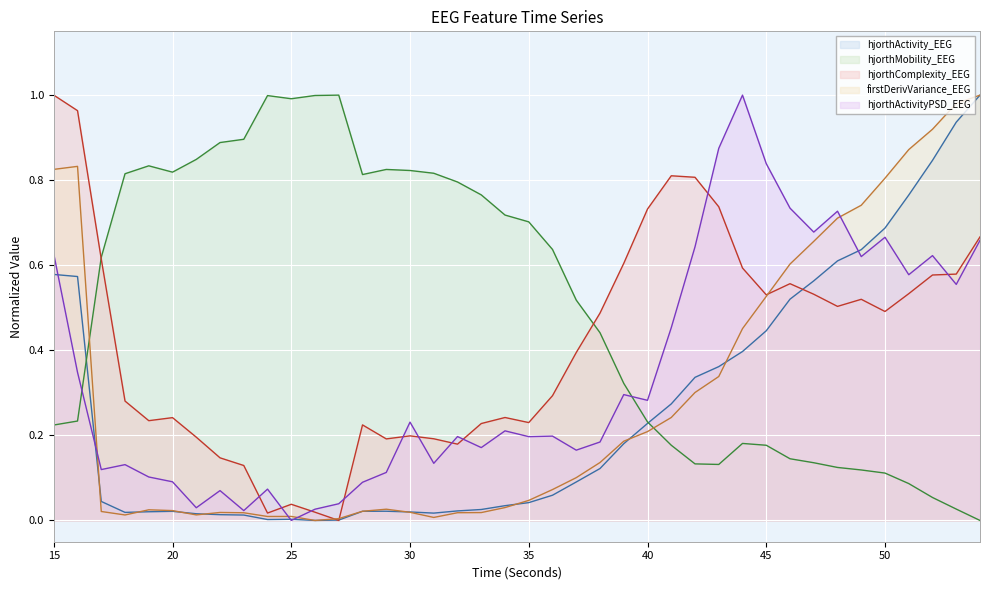

What is the spread (max minus min) of values at 26?

1.0